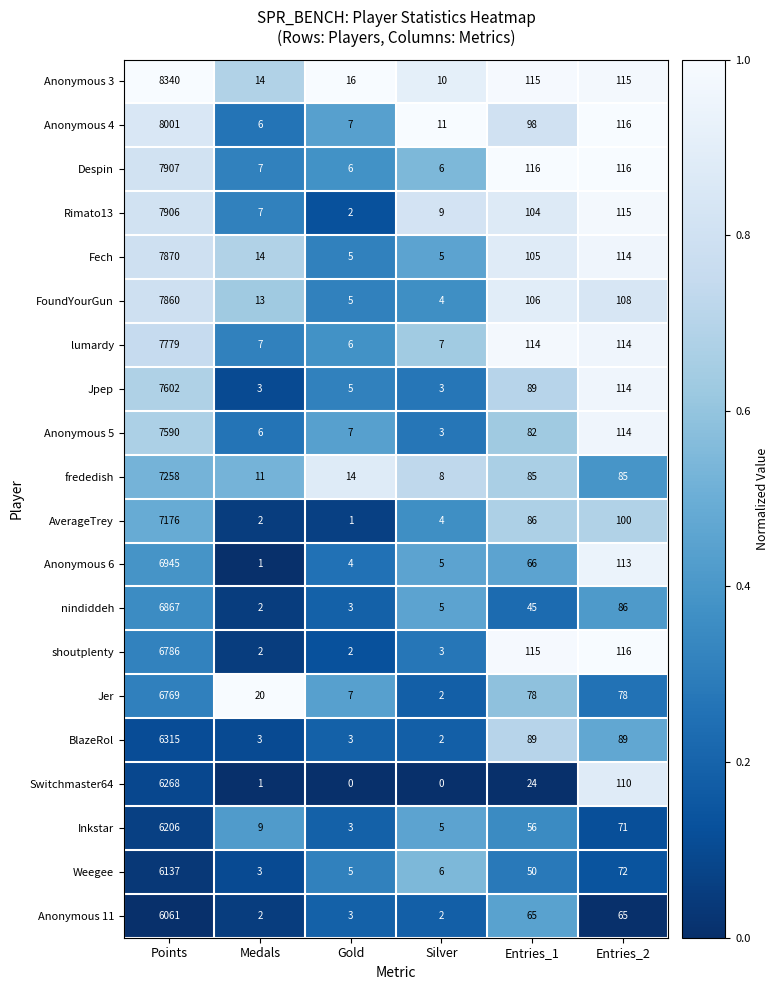

The Anonymous 3 series shows 16 at Gold. True or false?

True